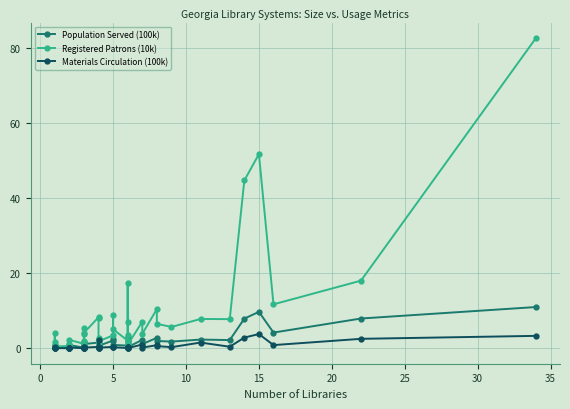

What is the value of the Materials Circulation (100k) point at the 39th from the left?

2.5